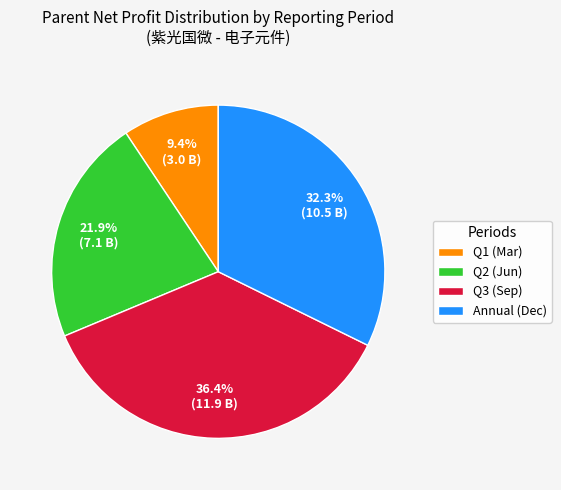

To the nearest percent, what is the difference between the largest and smallest slice percentages?

27%